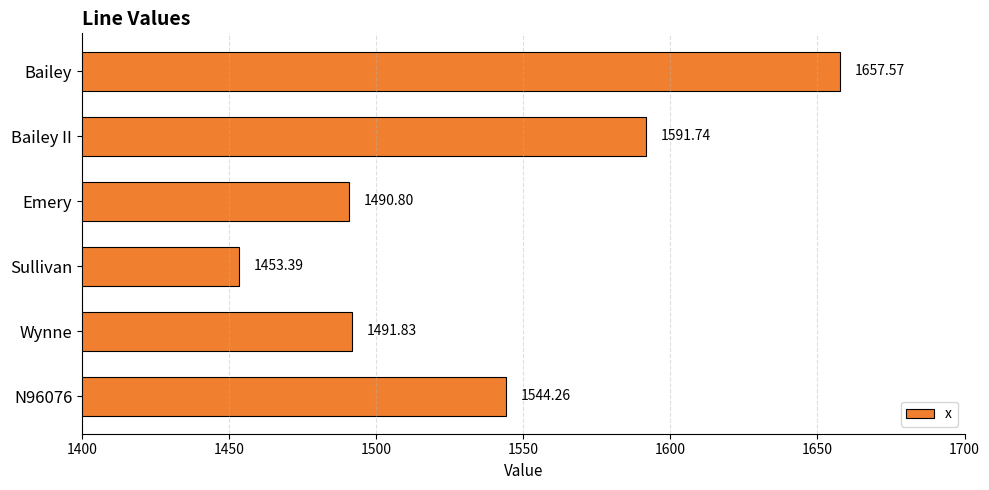

List the labels in order of value, smallest first.

Sullivan, Emery, Wynne, N96076, Bailey II, Bailey